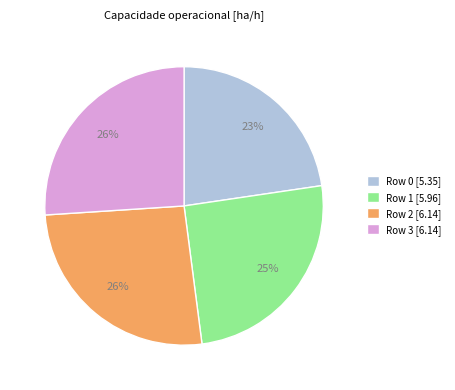

Which category has the smallest portion of the pie?

Row 0